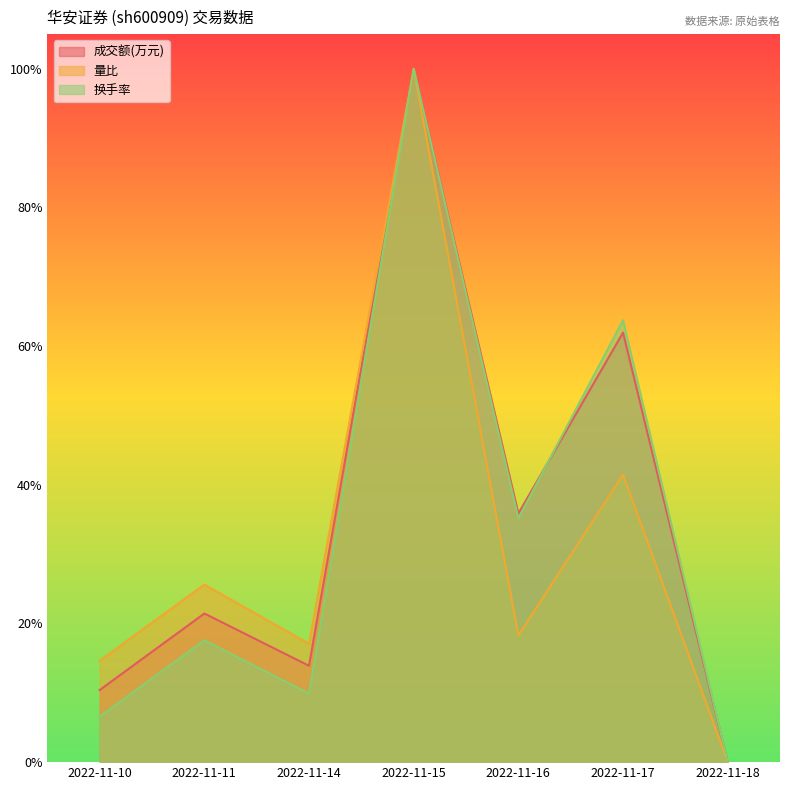

Which series has the largest total across all categories?

成交额(万元)